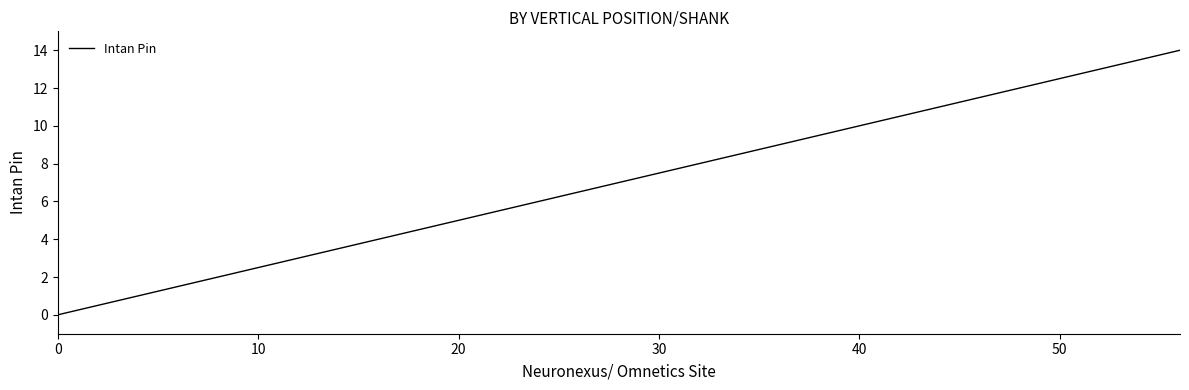

What is the difference between the maximum and minimum values?

14